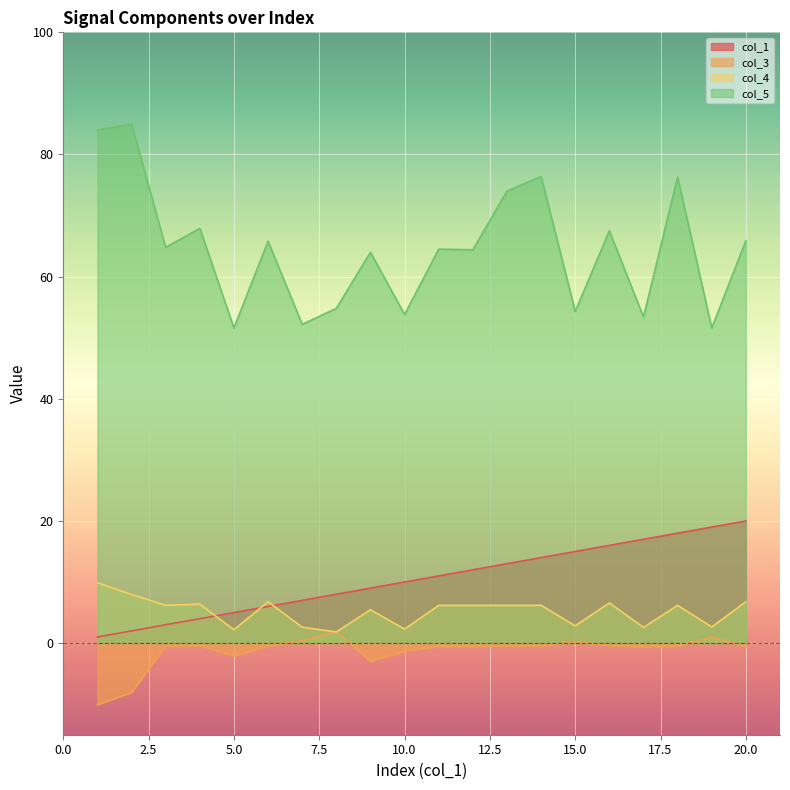

List the labels in order of col_3 value, largest first.

8, 19, 7, 15, 4, 13, 16, 3, 14, 6, 18, 11, 12, 17, 20, 10, 5, 9, 2, 1